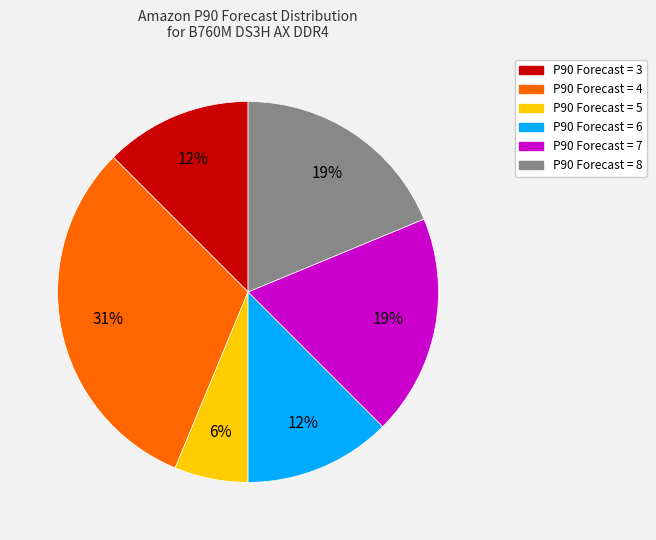

What is the smallest slice in the pie chart?

P90 Forecast = 5